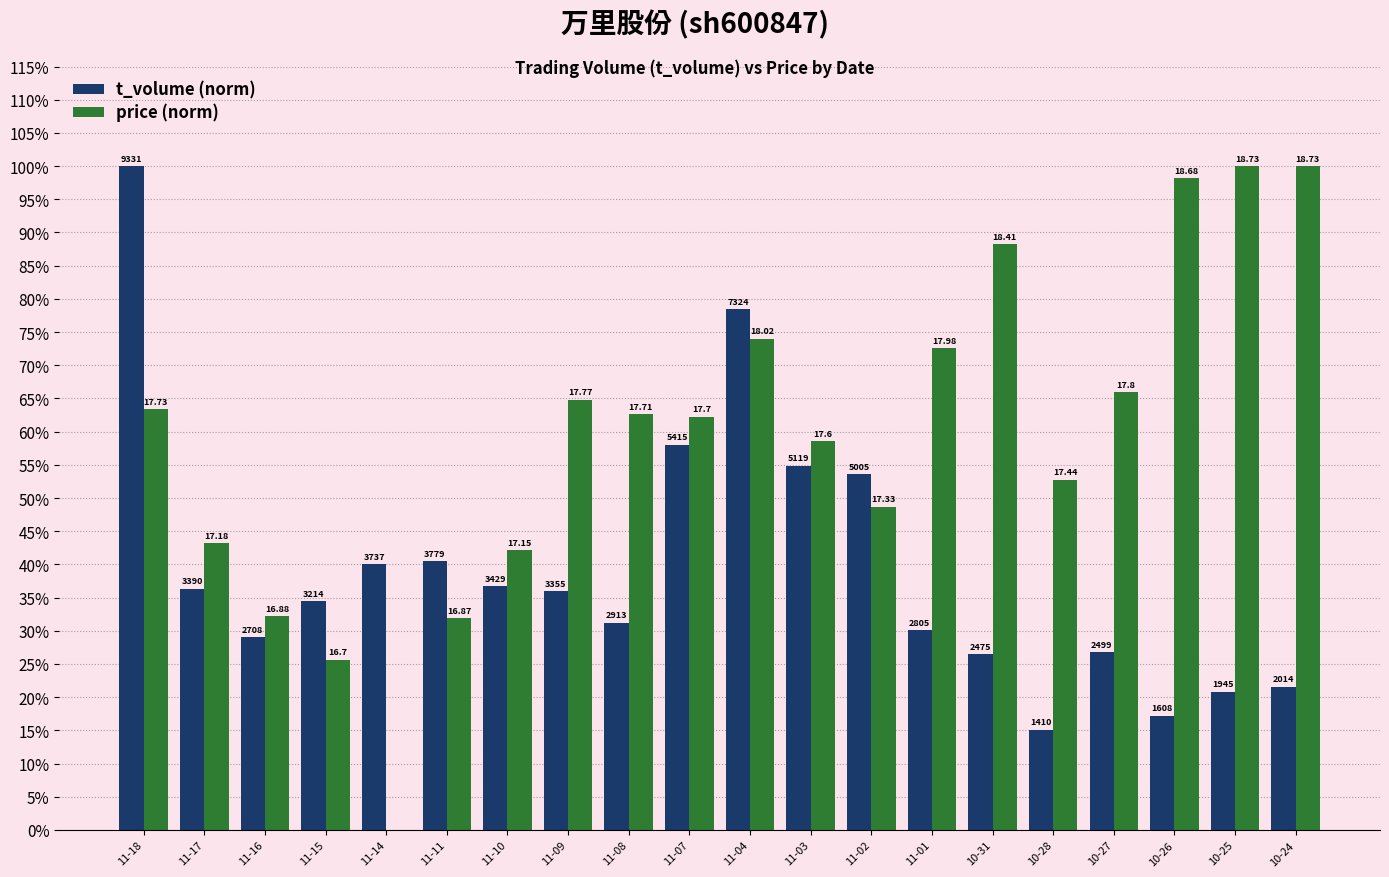

Does the chart contain stacked bars?

No